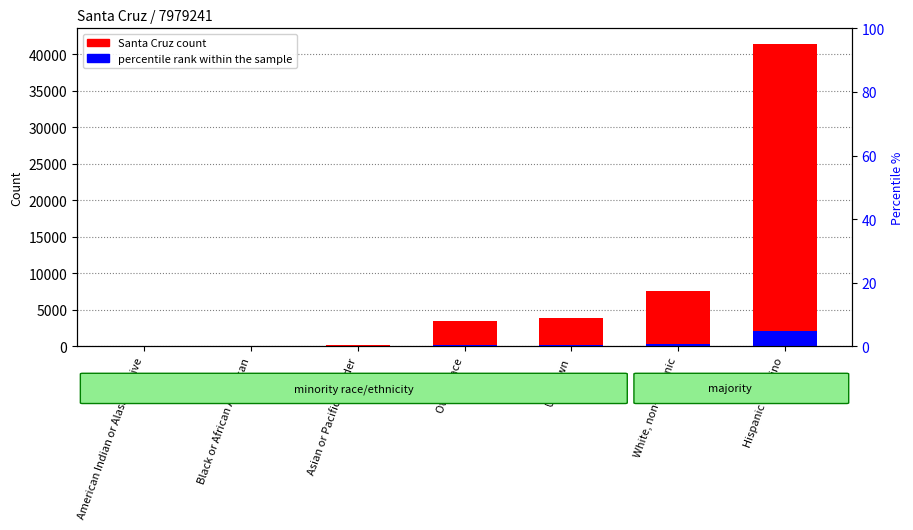

Which series has the largest total across all categories?

Santa Cruz count